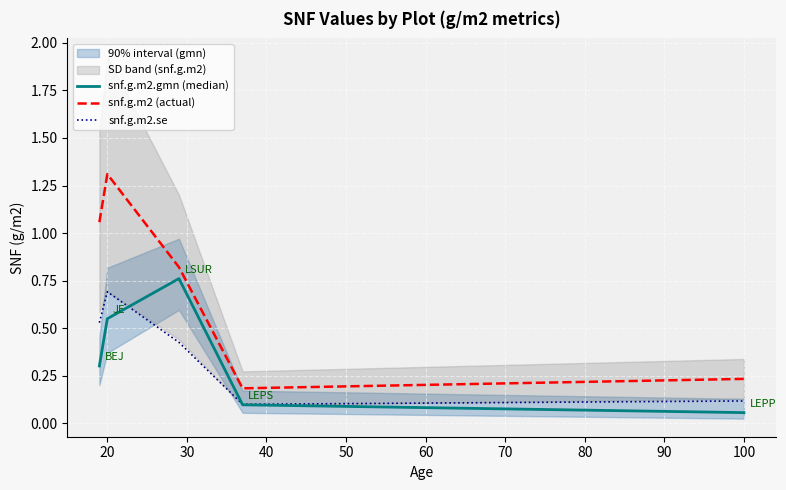

How many interior local peaks does the snf.g.m2 (actual) series have?

1